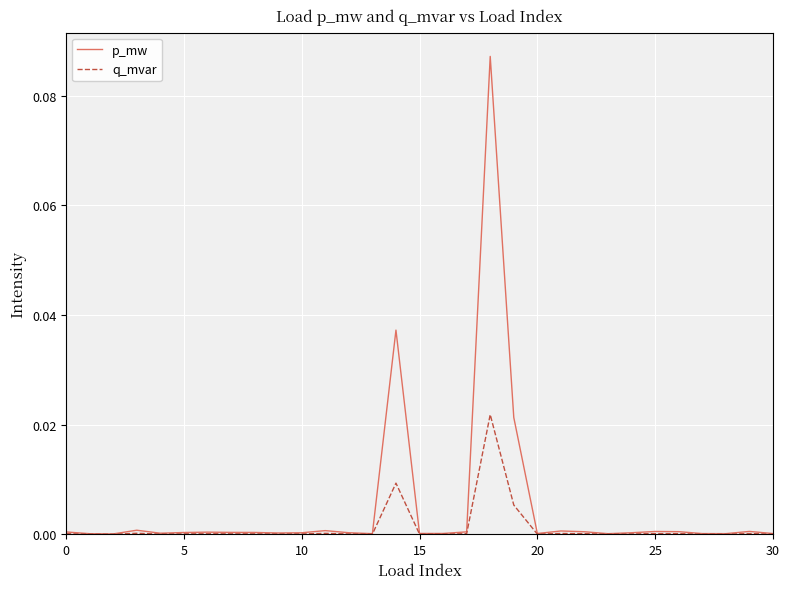

Rank the series by their average value, from highest to lowest.

p_mw, q_mvar